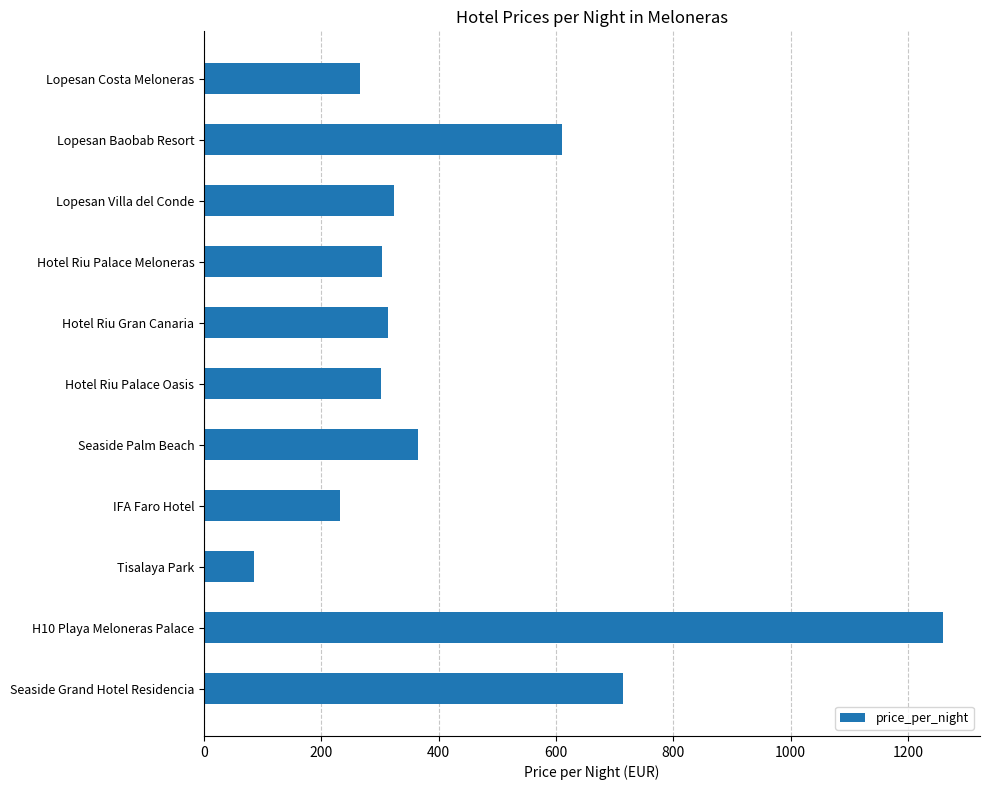

The chart shows a value of 265 at Lopesan Costa Meloneras. True or false?

True